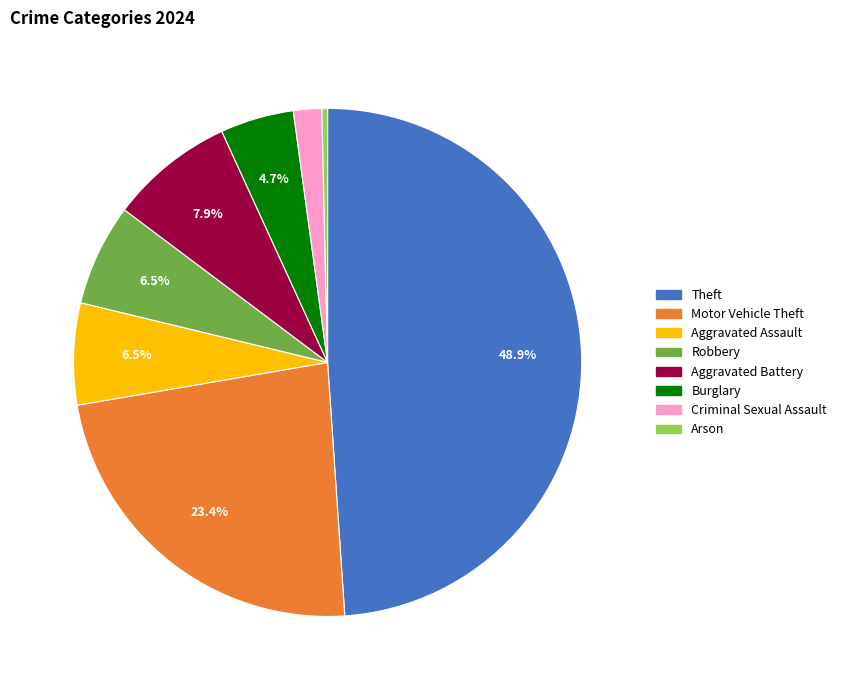

Is there a majority slice in this chart?

No